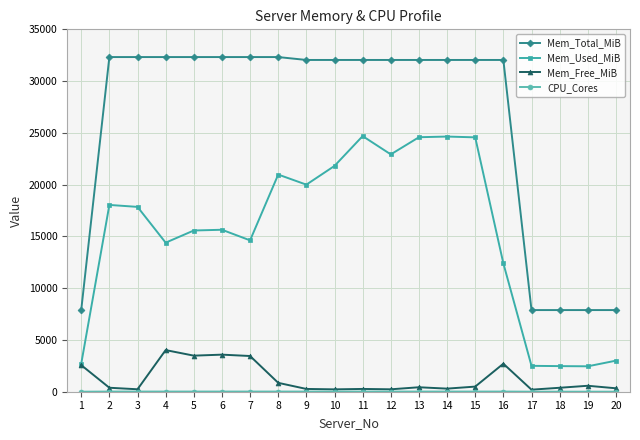

How many categories are shown in the chart?

20